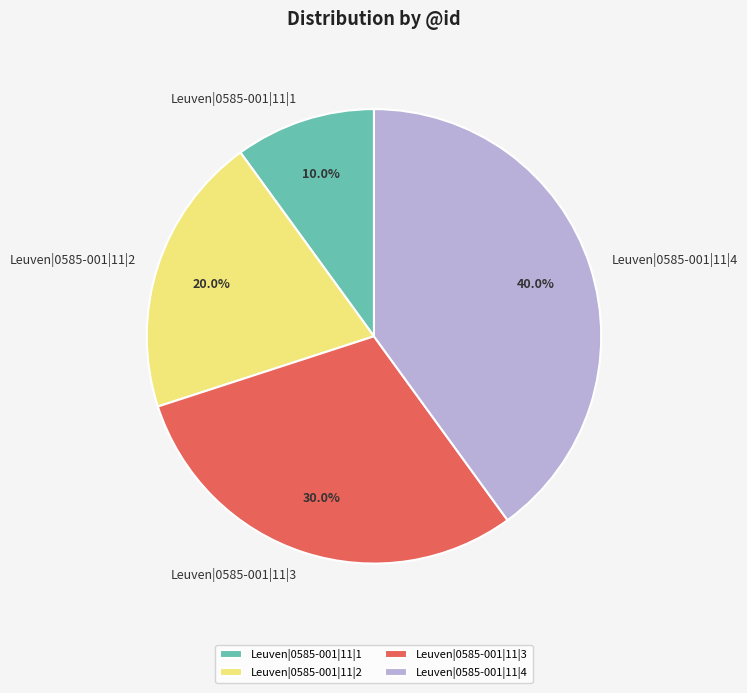

Does Leuven|0585-001|11|2 account for over 50% of the chart?

No